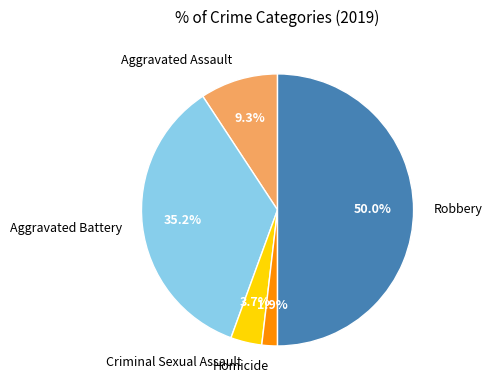

What is the largest slice in the pie chart?

Robbery